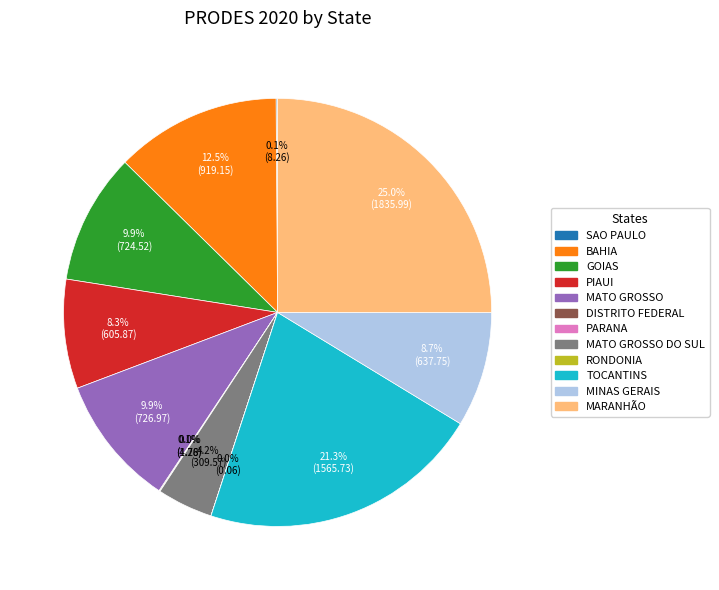

Does any single category account for the majority?

No